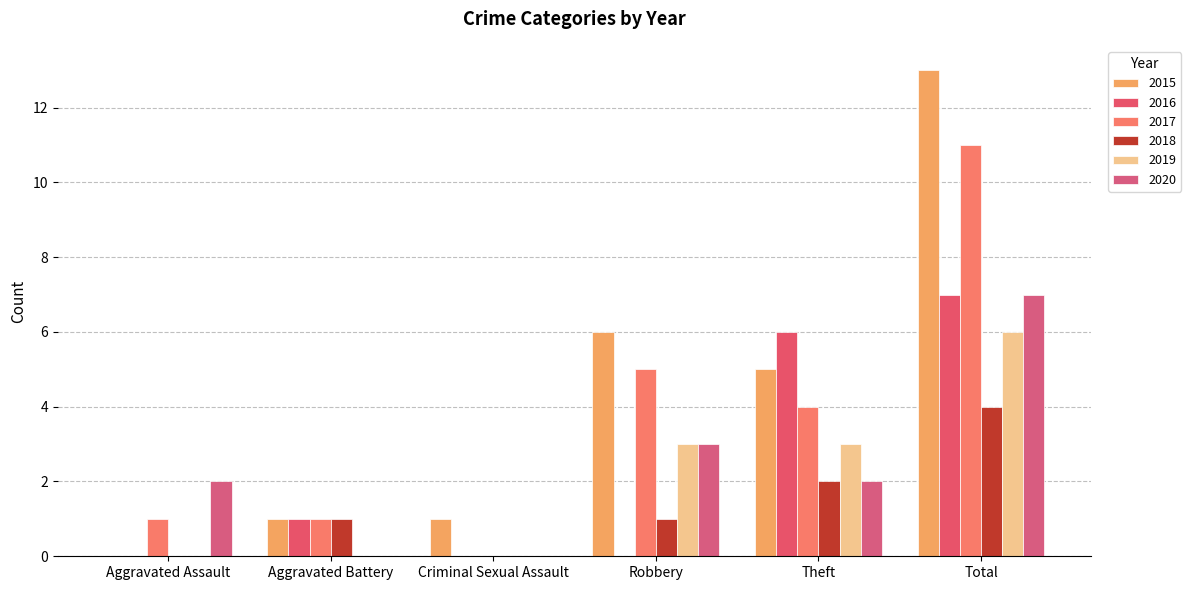

How many groups of bars are there?

6